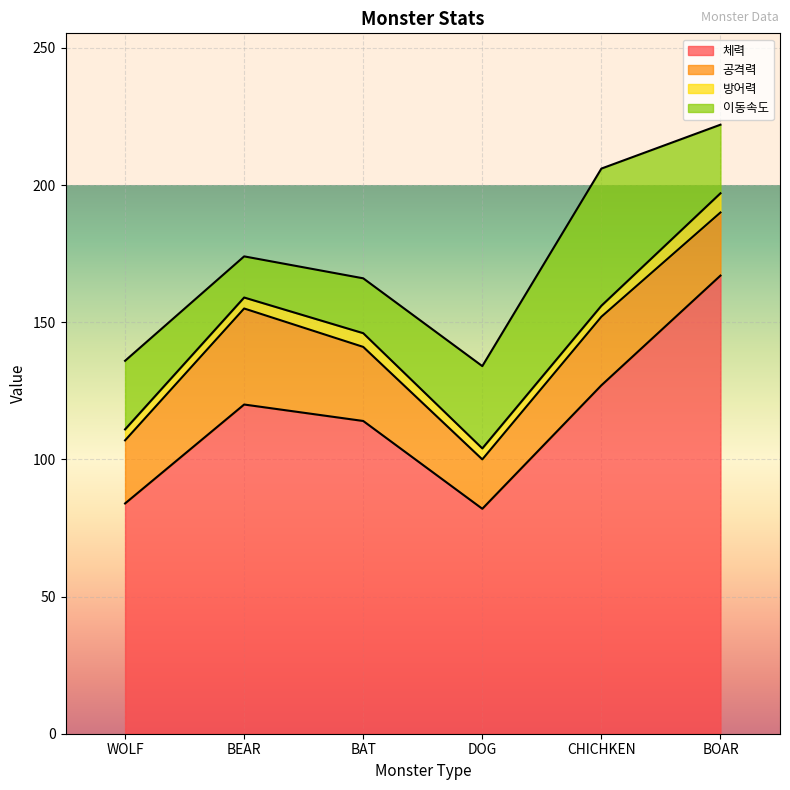

In 이동속도, how many points are lower than both neighbors (excluding endpoints)?

1